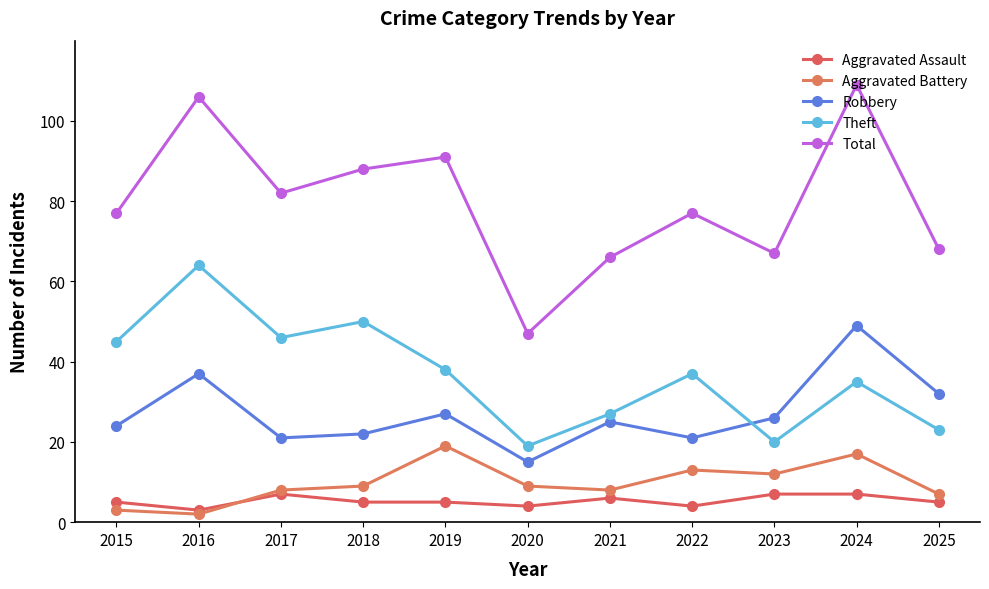

Which series changed the most between 2020 and 2024?

Total